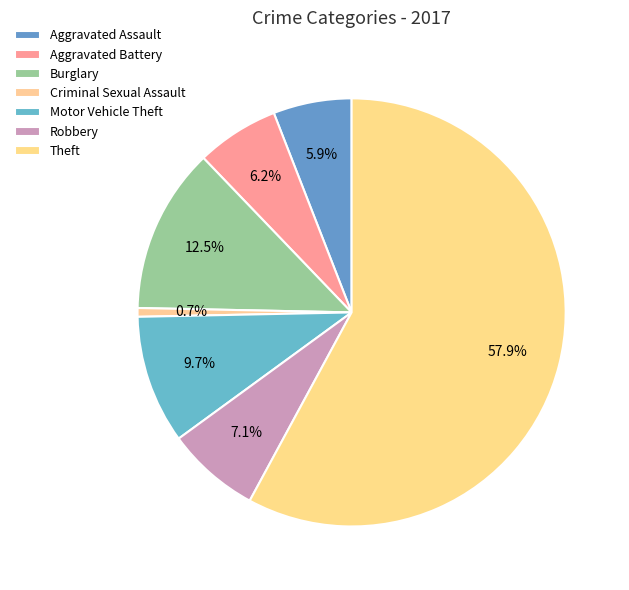

Do Criminal Sexual Assault and Theft together represent more than half of the pie?

Yes